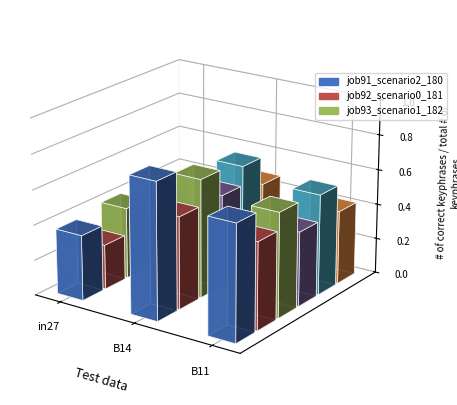

What is the greatest value displayed?

0.8